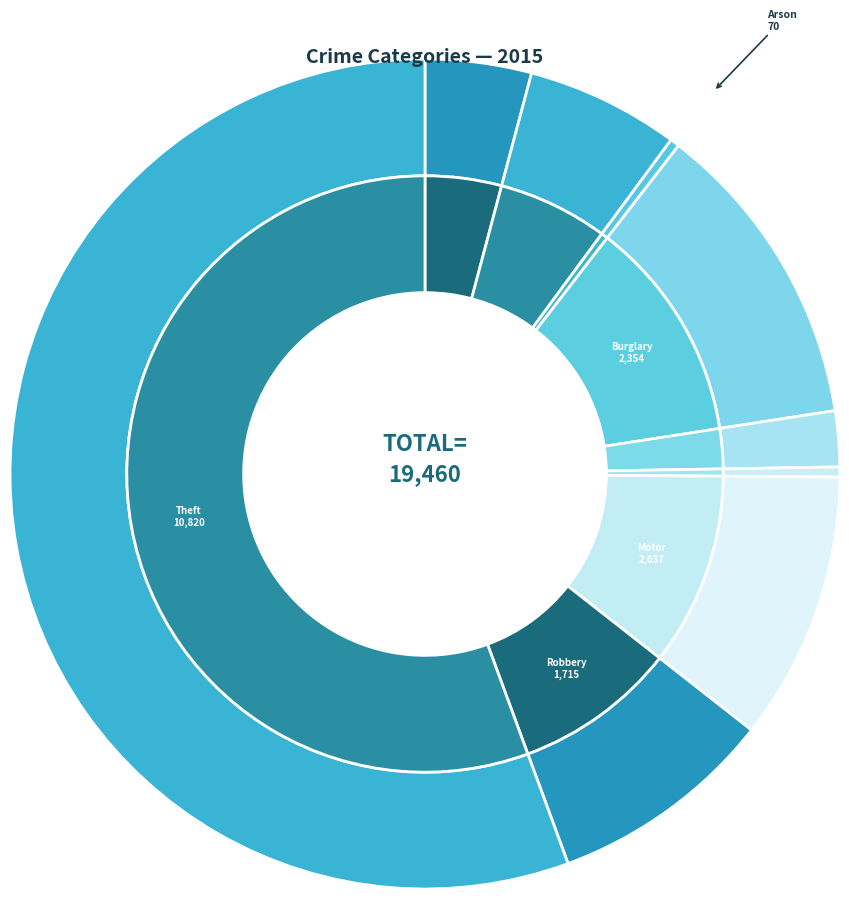

To the nearest percent, what portion does Aggravated Battery represent?

6%